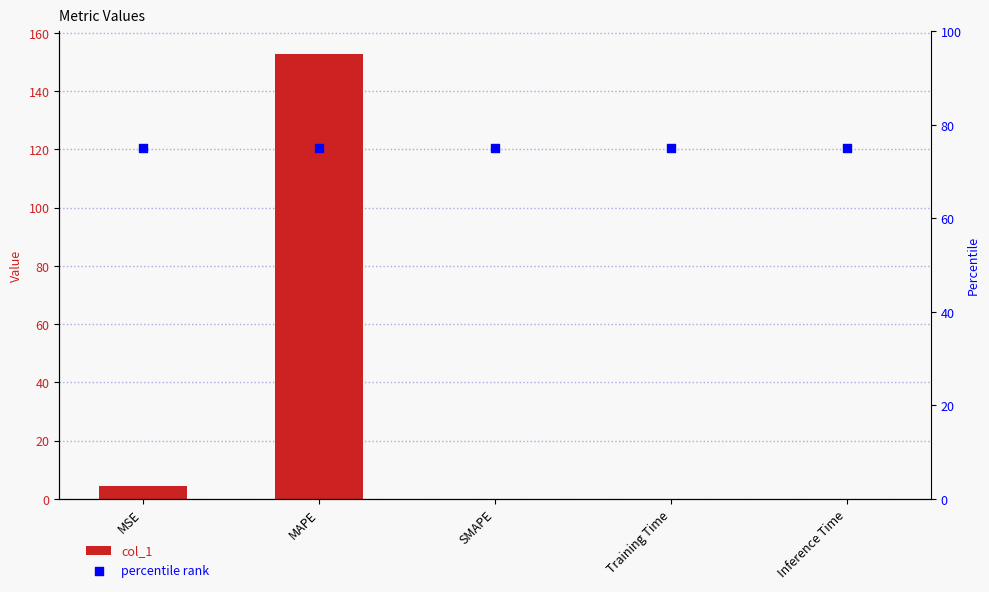

Which series has the widest spread of Y values?

col_1